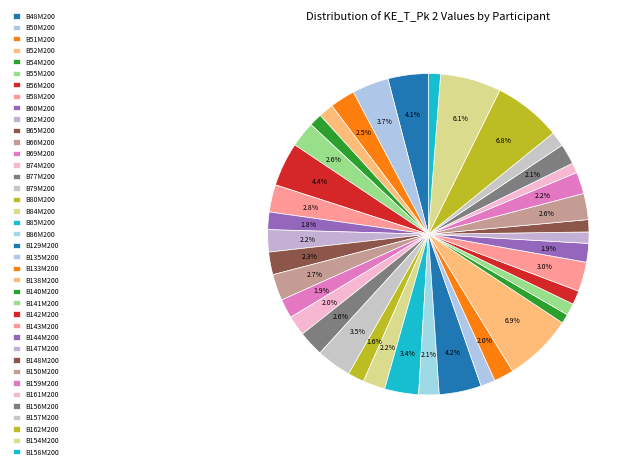

How many segments does this pie chart have?

39